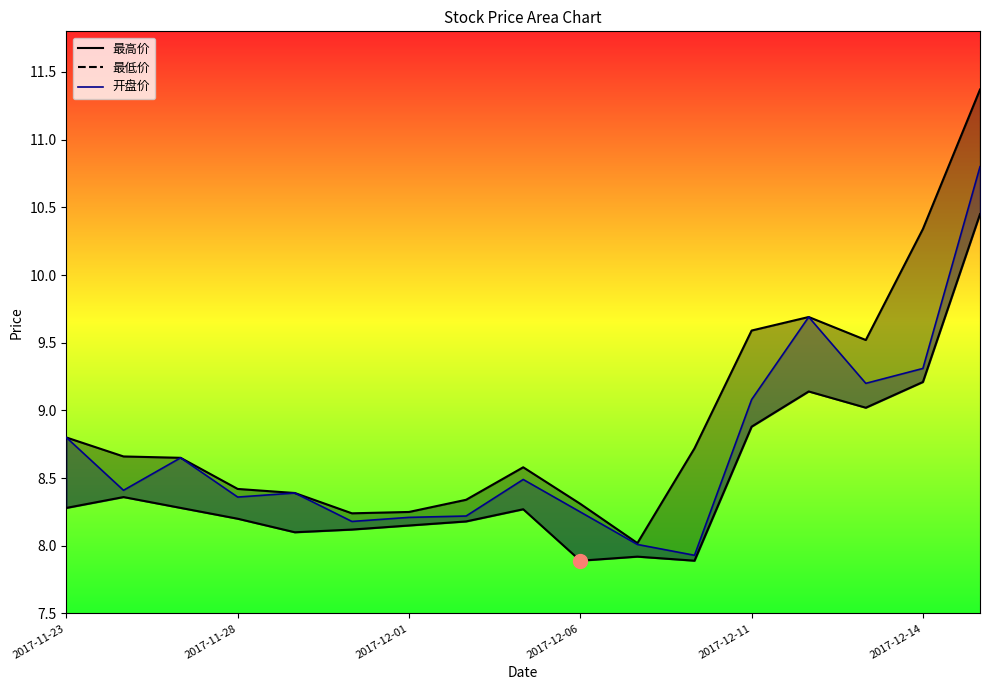

At which category does the chart reach its minimum across all series?

2017-12-06